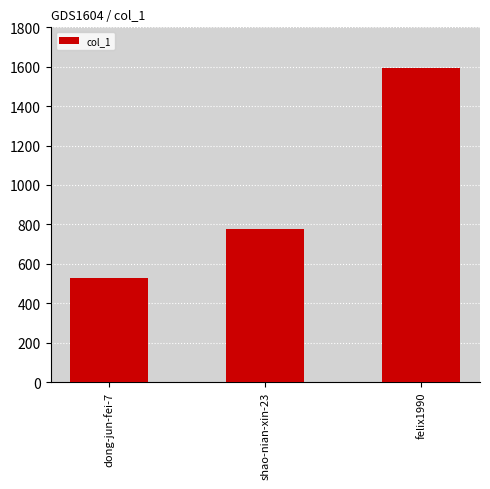

Which has a higher value, felix1990 or dong-jun-fei-7?

felix1990